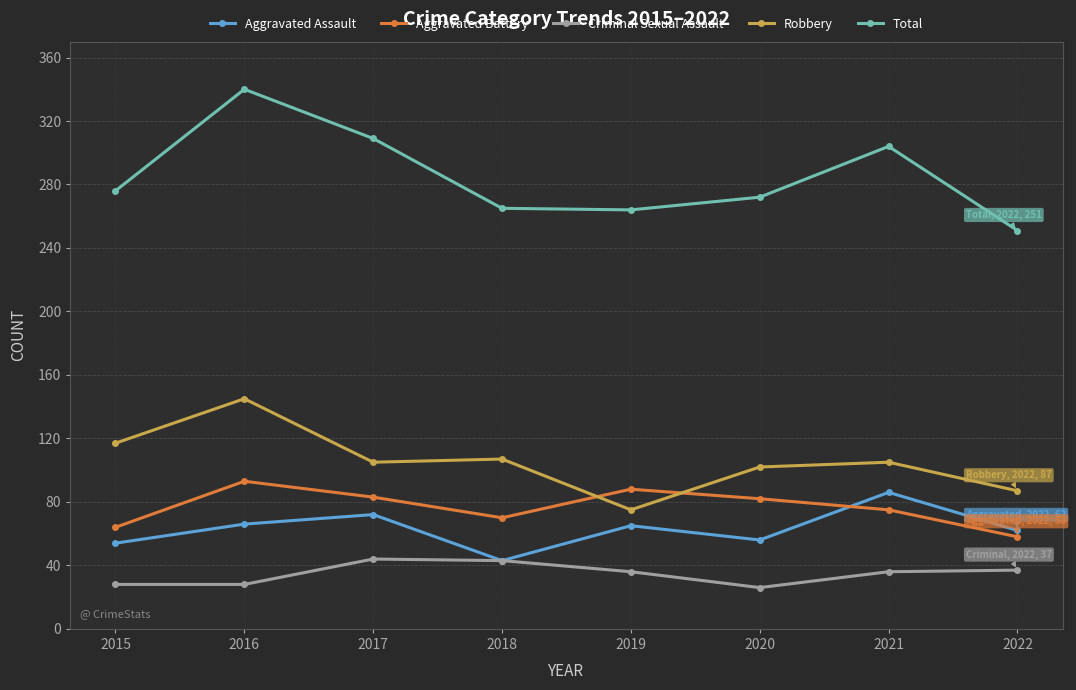

True or false: Criminal Sexual Assault has a value of 41 at 2020.

False